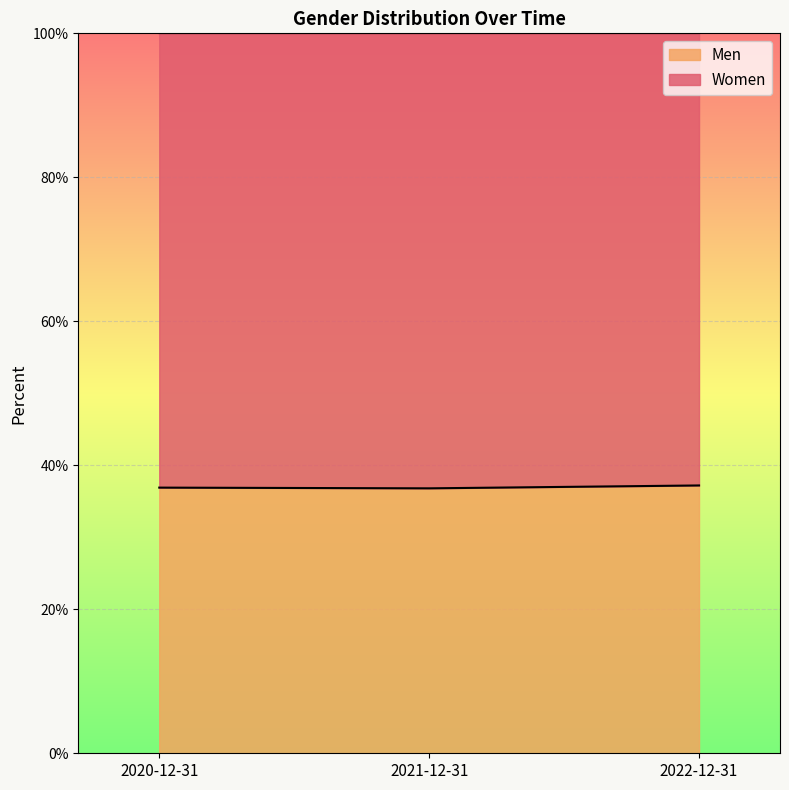

The chart shows a value of 0.4 at 2020-12-31. True or false?

True